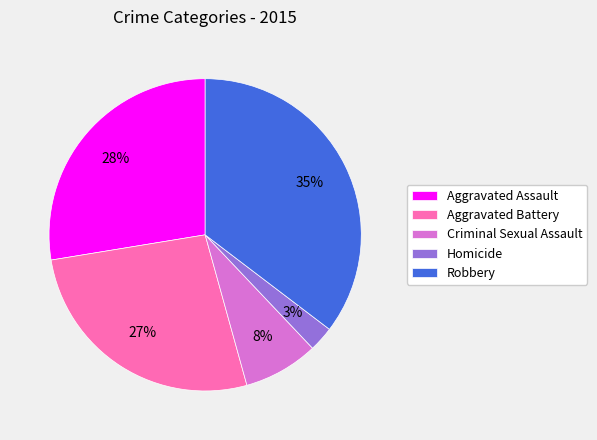

To the nearest percent, what portion does Aggravated Battery represent?

27%